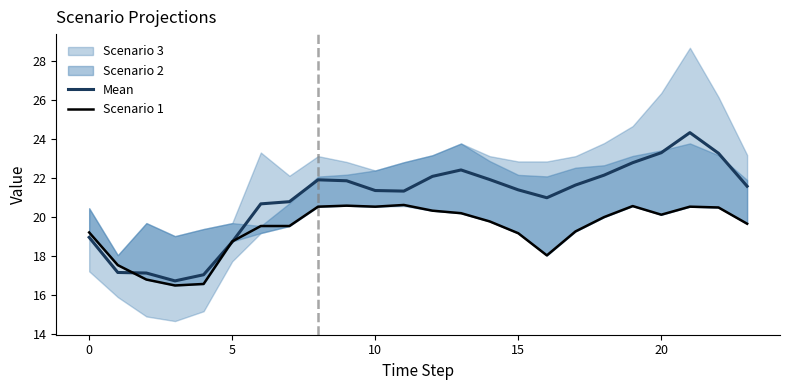

True or false: Mean has a value of 14.3 at 15.

False